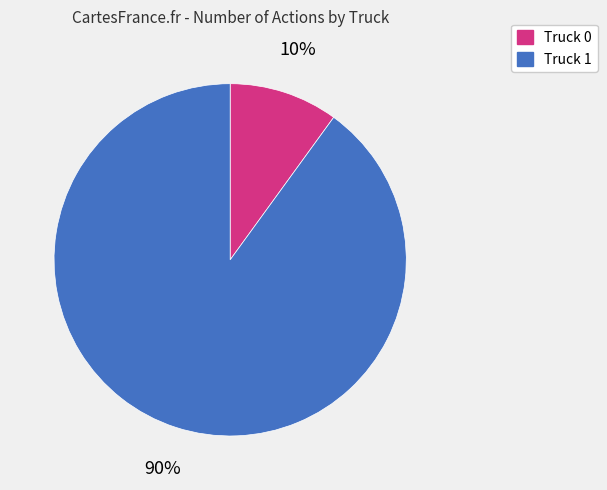

How many slices are in this pie chart?

2